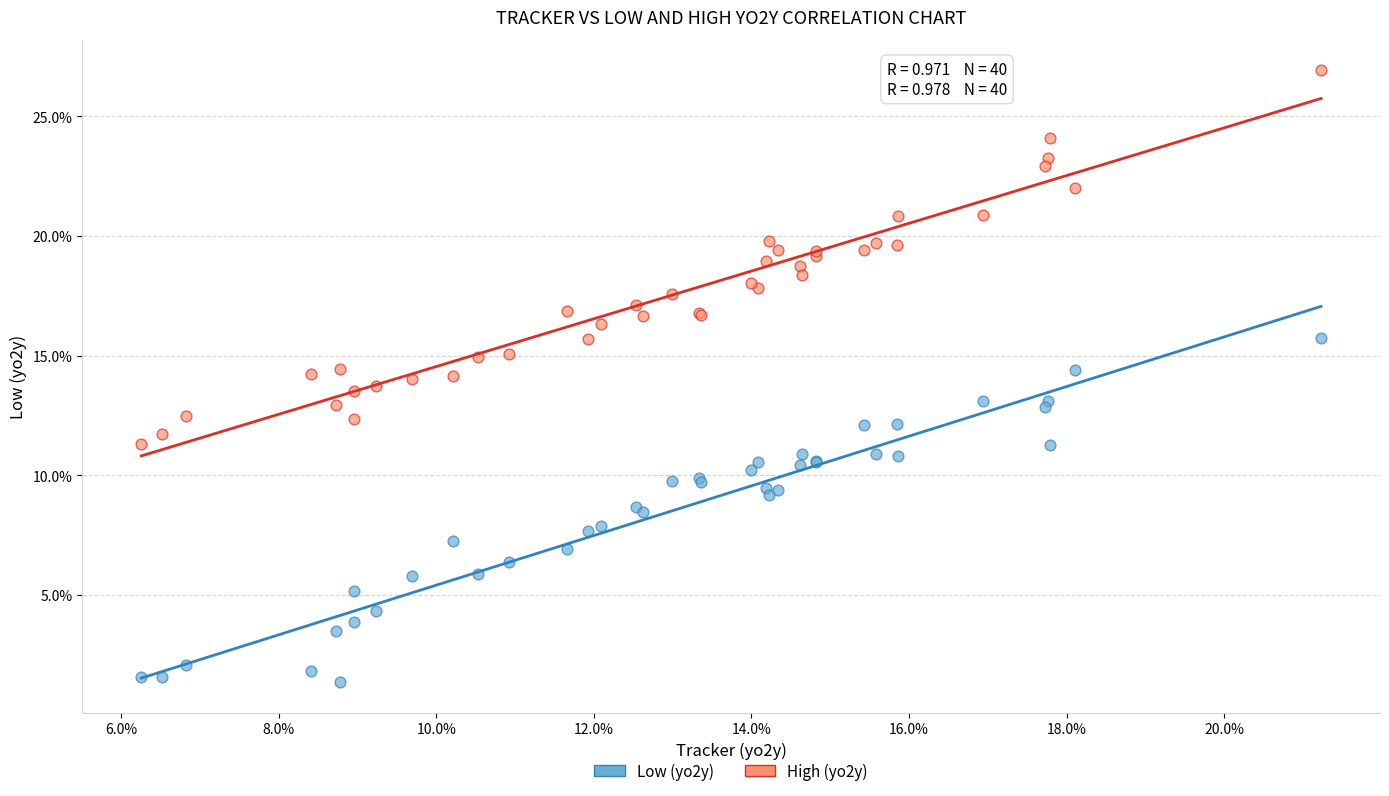

What are all the series names shown in the legend?

Low (yo2y), High (yo2y)